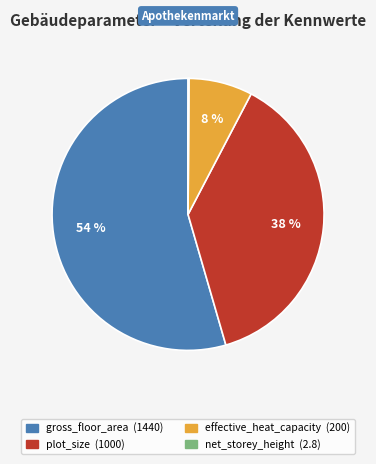

Which category has the biggest portion of the pie?

gross_floor_area